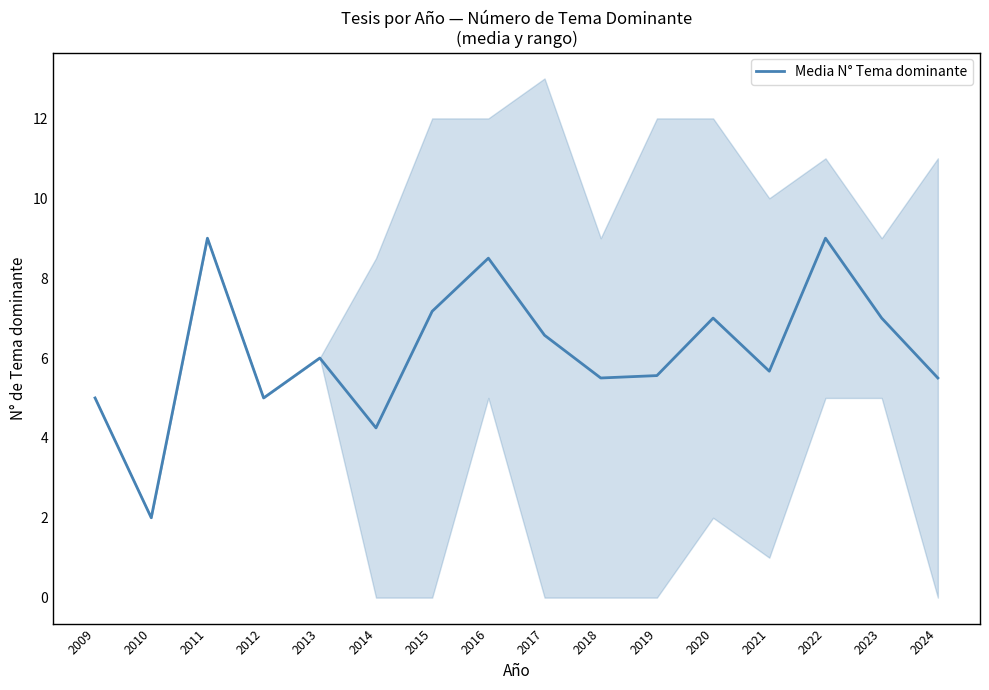

Approximately how many times larger is the value at 2015 compared to 2011?

0.8